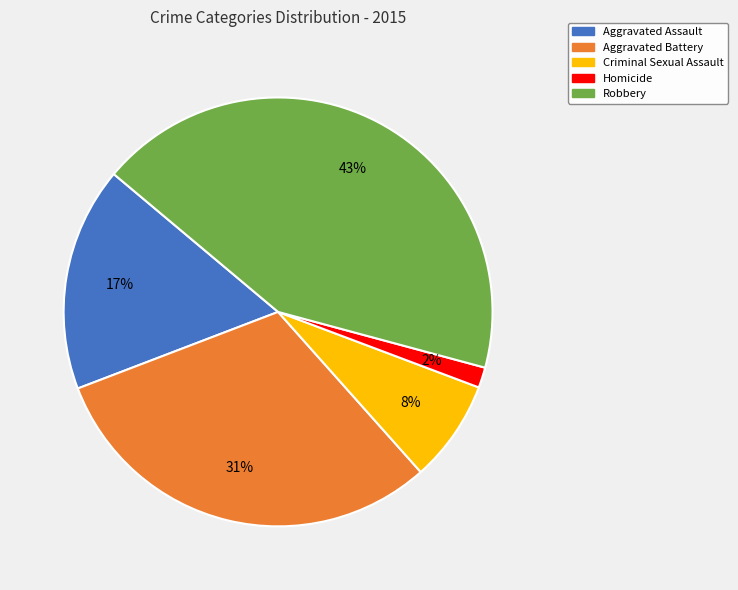

Is there any slice that represents more than half of the pie?

No